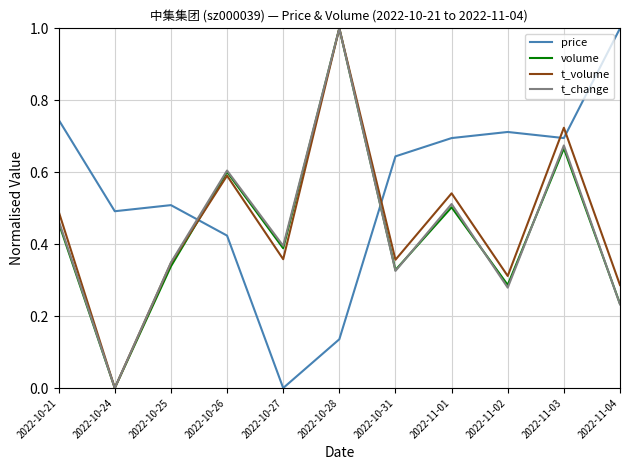

What is the maximum value for t_change?

1.0